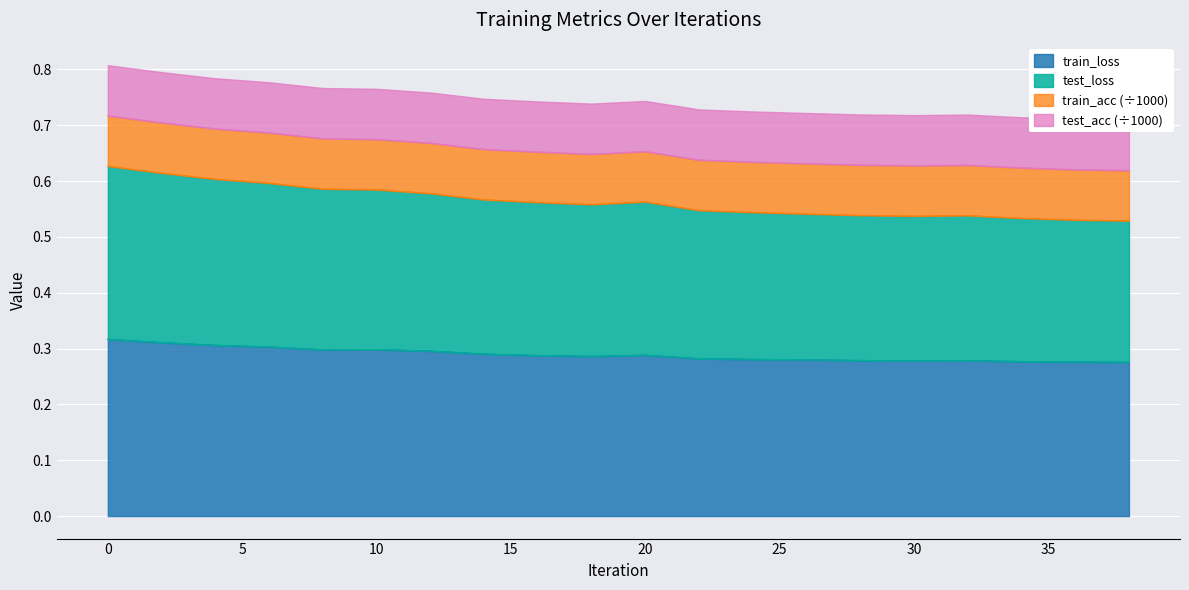

Rank the categories by test_loss value from lowest to highest.

38, 36, 34, 30, 32, 28, 26, 24, 22, 18, 16, 20, 14, 12, 10, 8, 6, 4, 2, 0